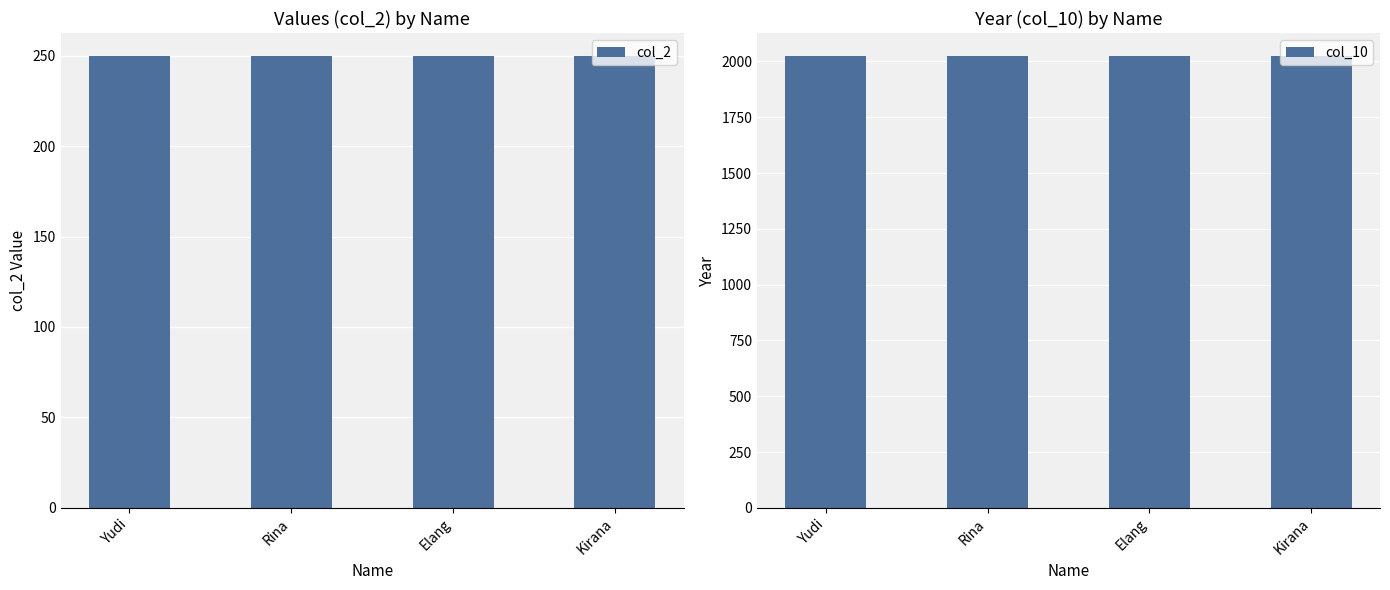

What is the label of the 1st bar from the left?

Yudi